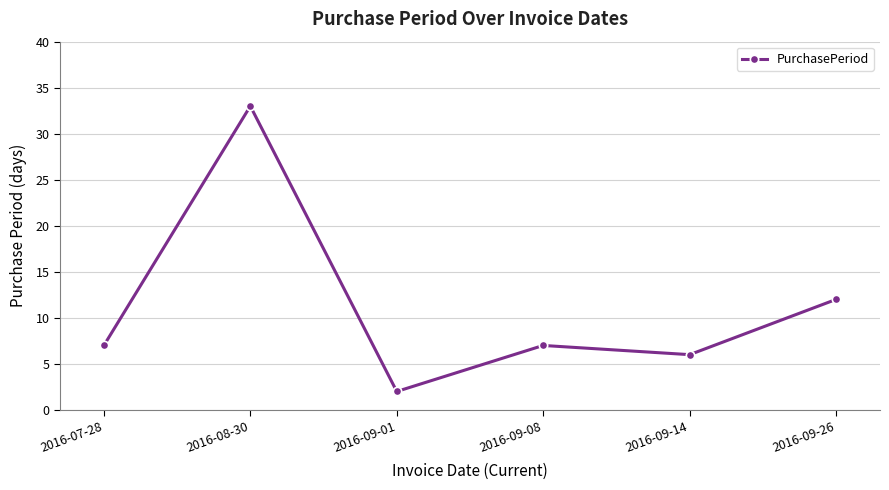

What is the difference between the maximum and minimum values?

31